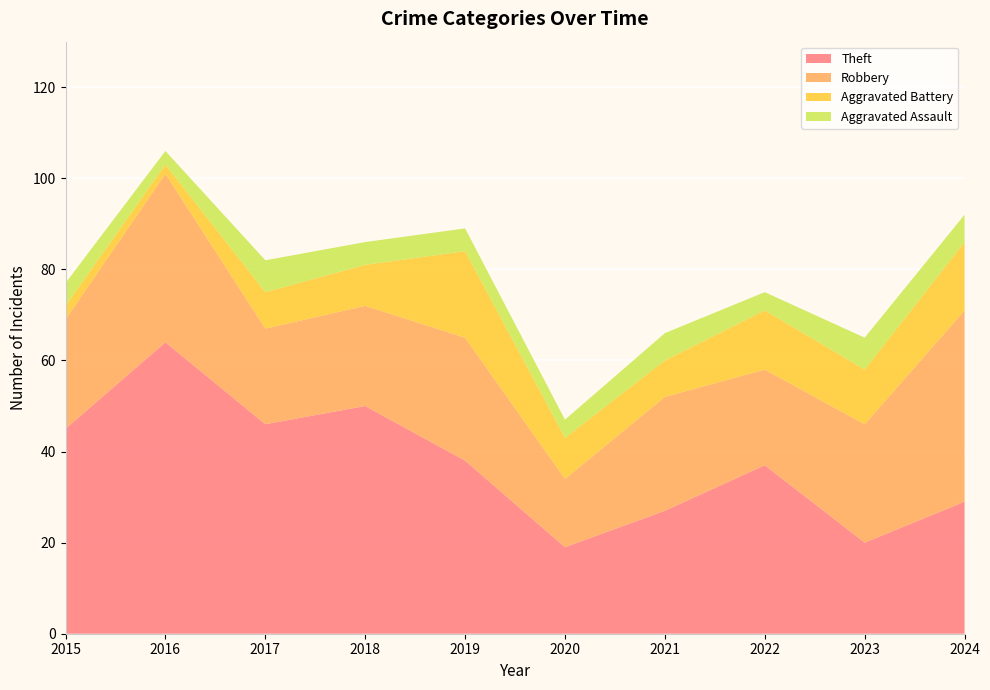

At which label does Theft reach its peak?

2016